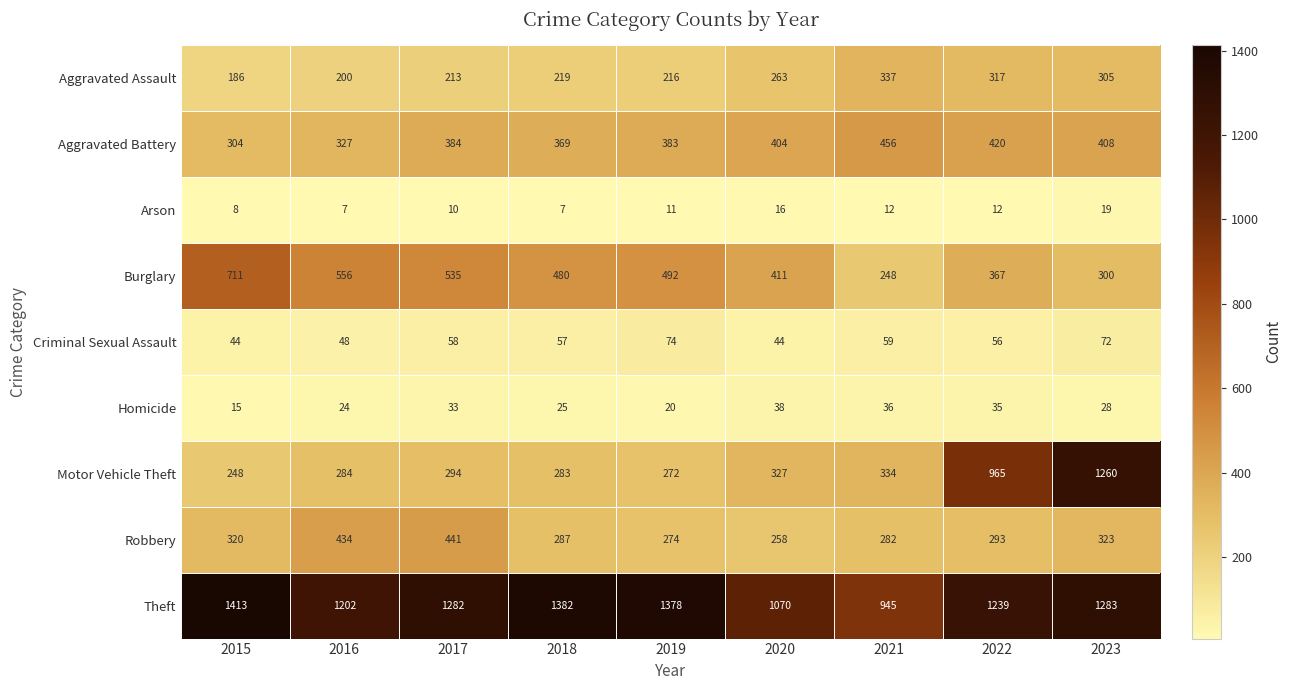

Is it true that Theft equals 1434 at 2021?

False